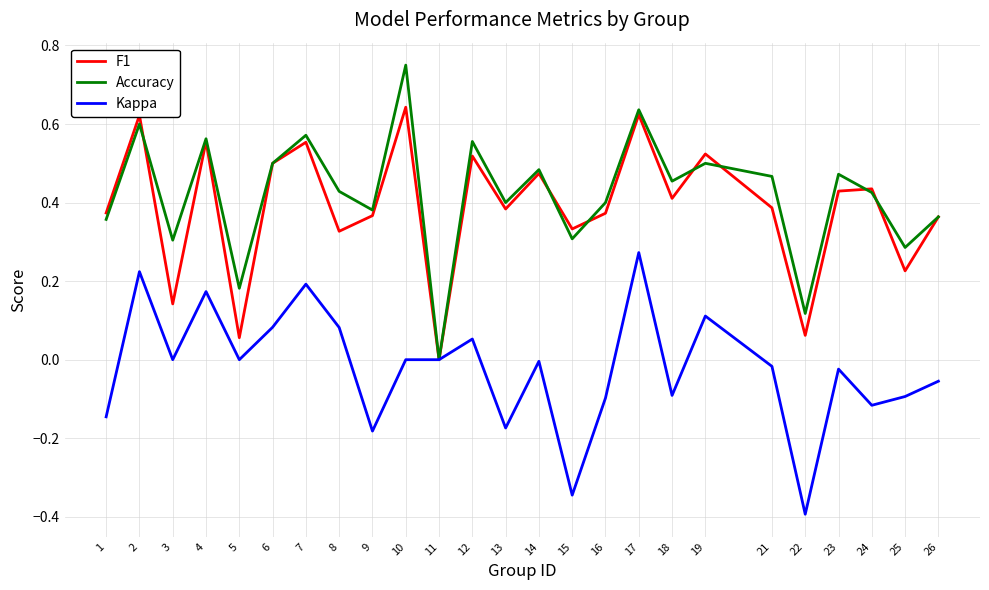

How many lines are shown in the chart?

3